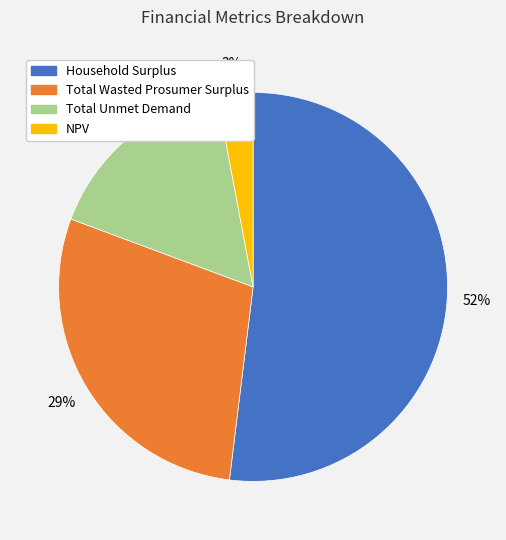

How many slices are in this pie chart?

4